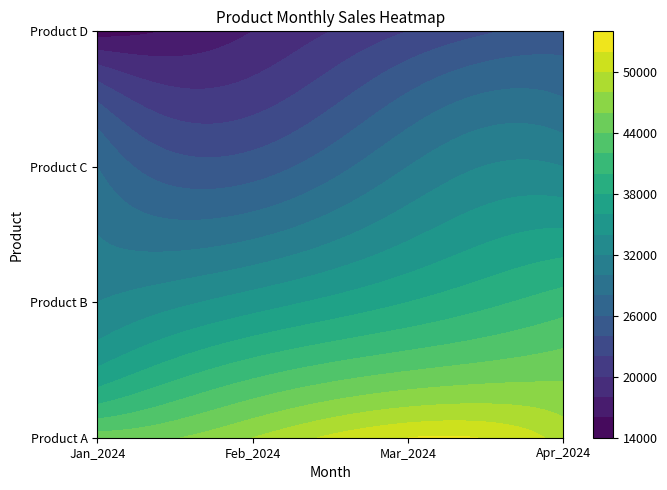

At Jan_2024, list the series in order from smallest to largest.

Product D, Product C, Product B, Product A